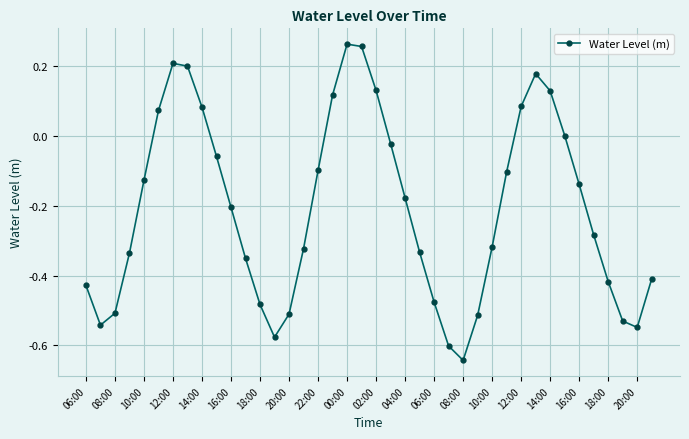

What is the sum of all values?

-8.3